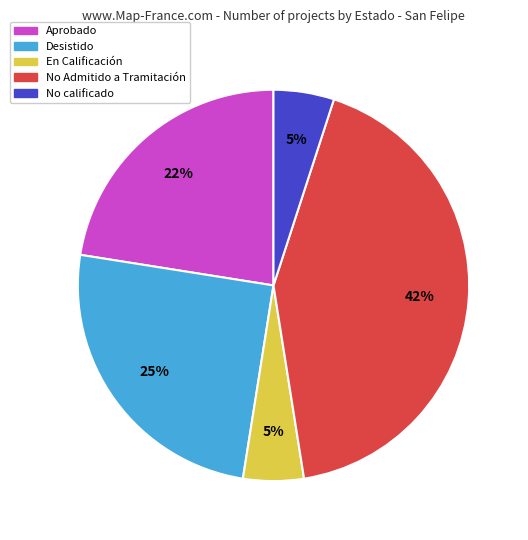

Count the number of slices in the pie.

5